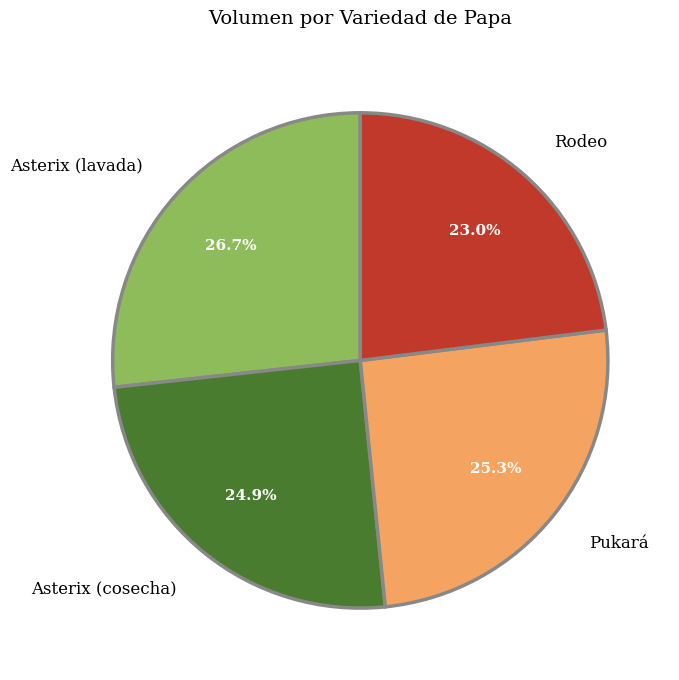

Approximately how many times larger is the value at Rodeo compared to Pukará?

0.9